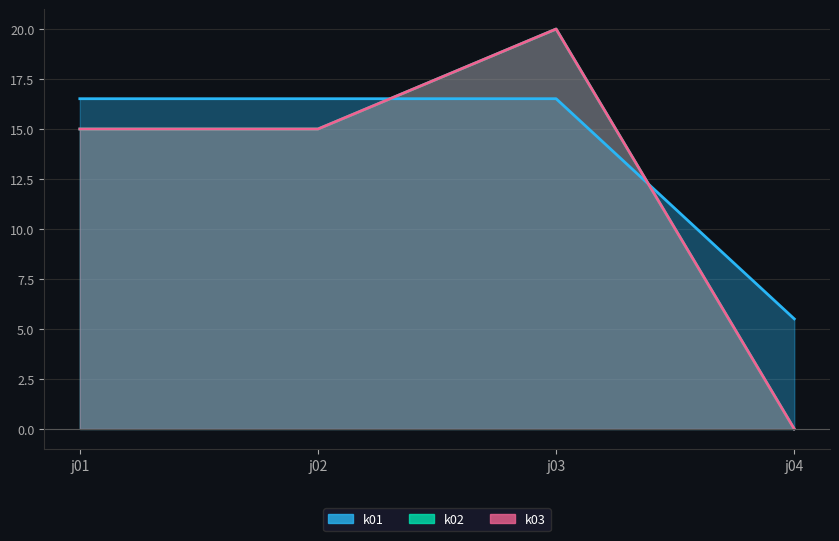

How many k03 values are between 15 and 20?

3